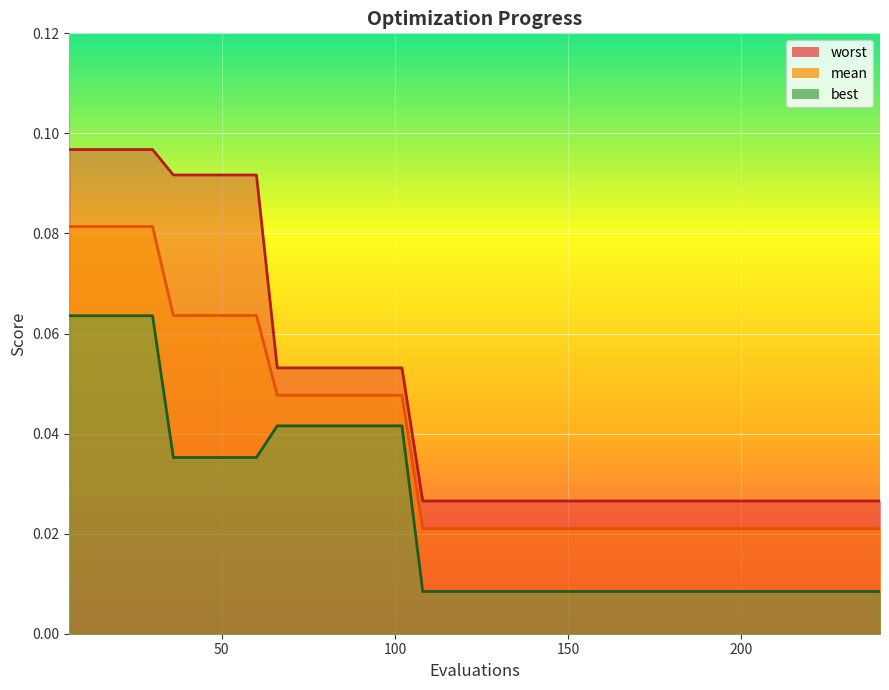

What is the difference between the maximum and minimum values in the best series?

0.1